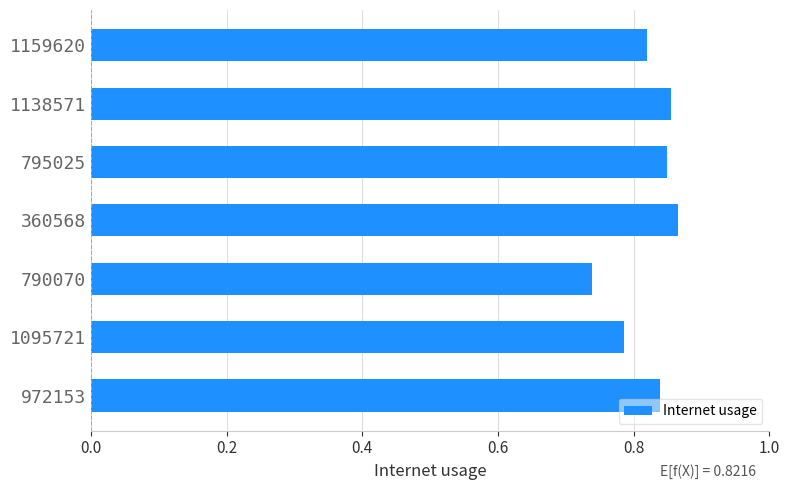

What position from the top is 1138571?

2